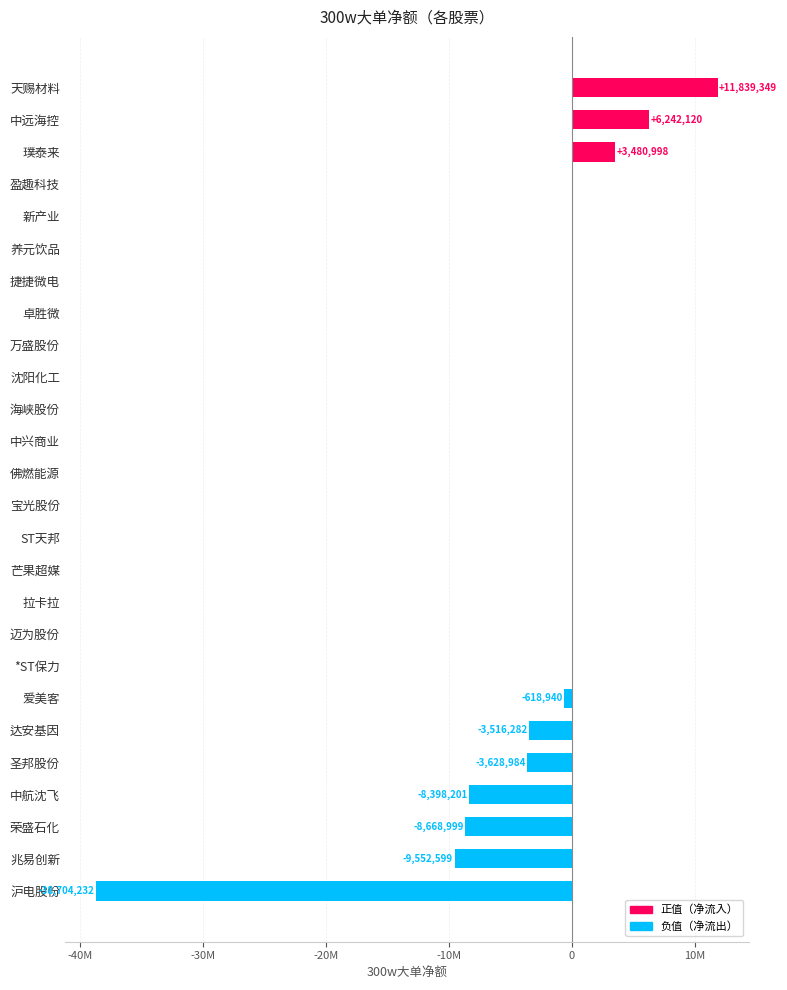

What is the difference between the maximum and minimum values?

50543581